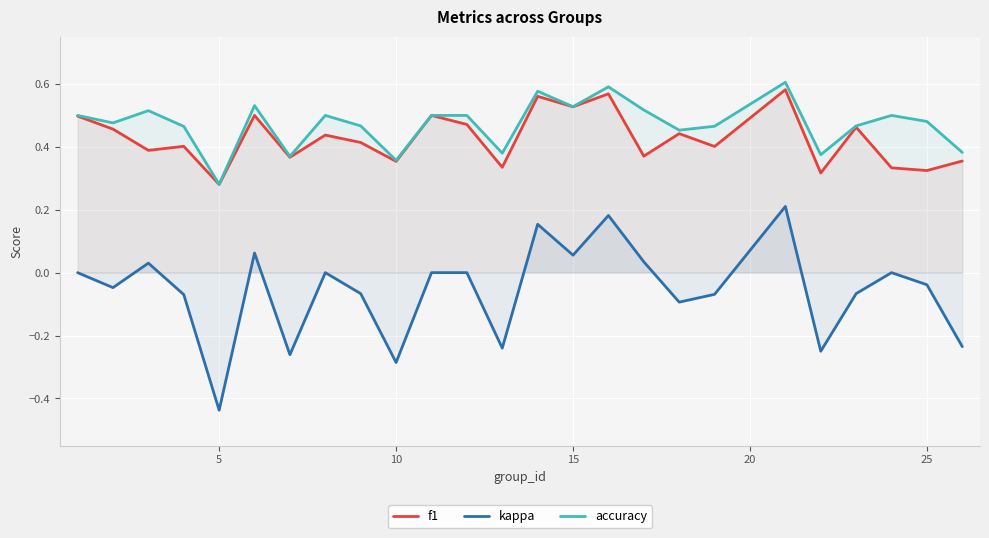

What is the maximum value for accuracy?

0.6